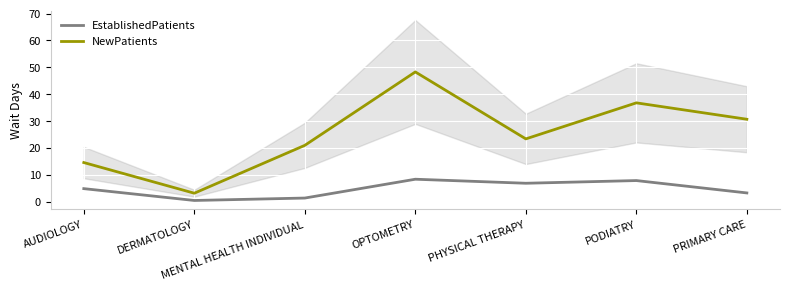

The NewPatients series shows 62.6 at PODIATRY. True or false?

False